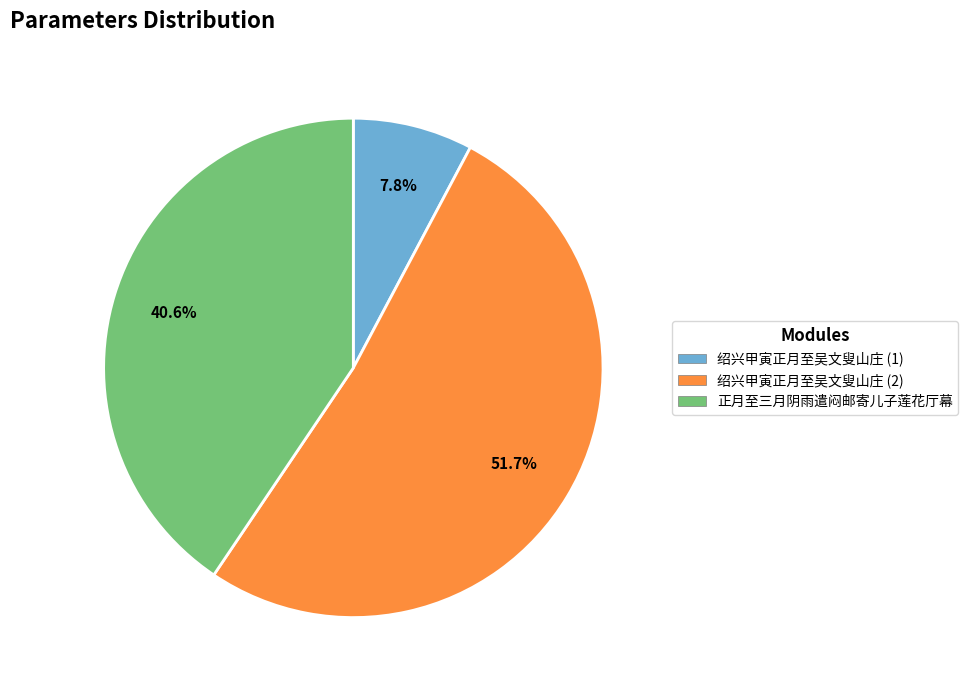

Which has a higher value, 绍兴甲寅正月至吴文叟山庄 (1) or 绍兴甲寅正月至吴文叟山庄 (2)?

绍兴甲寅正月至吴文叟山庄 (2)